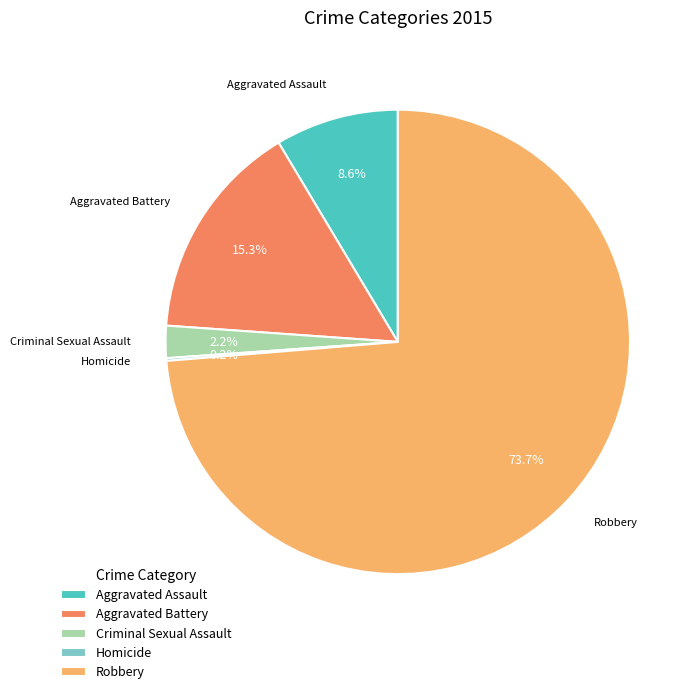

Combined, do Criminal Sexual Assault and Robbery account for over 50%?

Yes